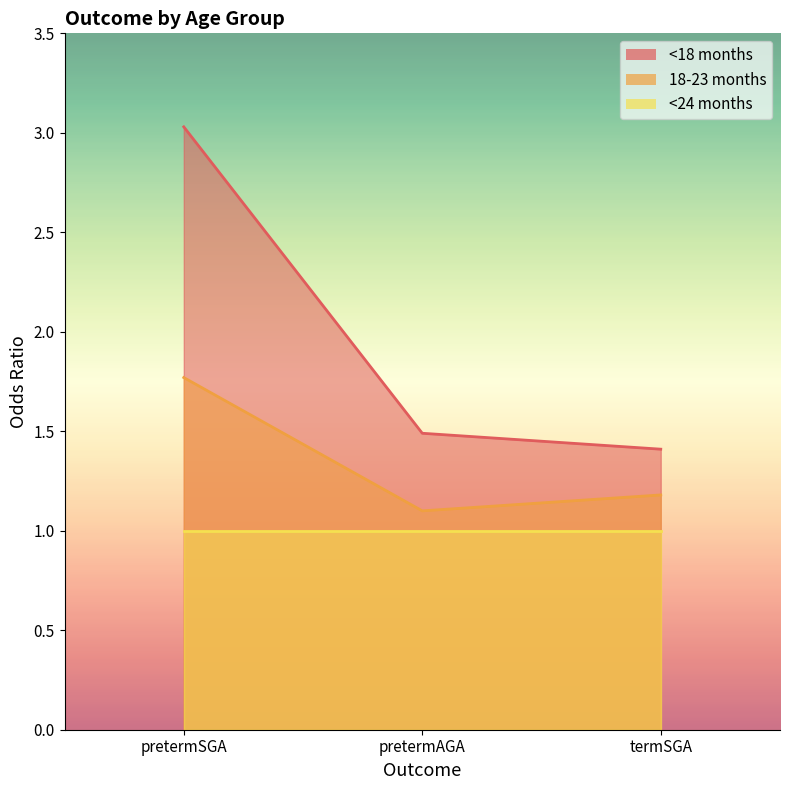

Rank the series by their maximum value, from lowest to highest.

<24 months, 18-23 months, <18 months